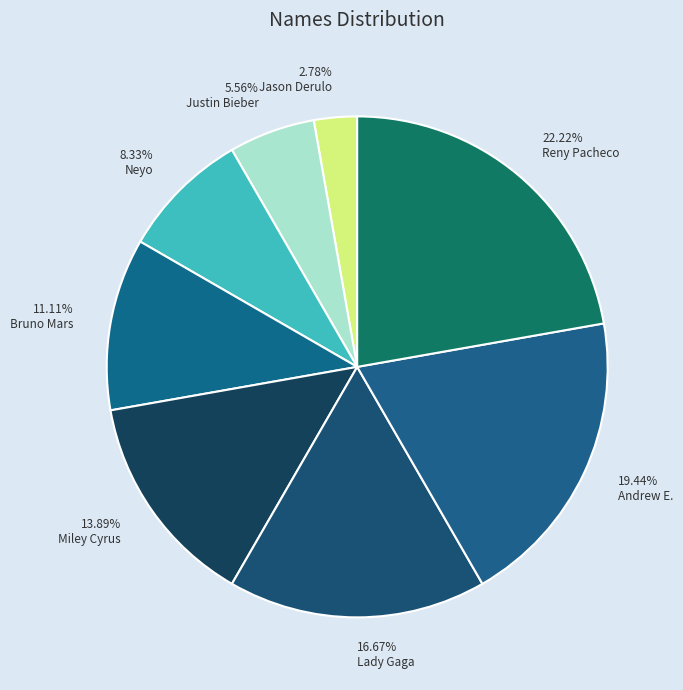

Which slice is the smallest?

Jason Derulo